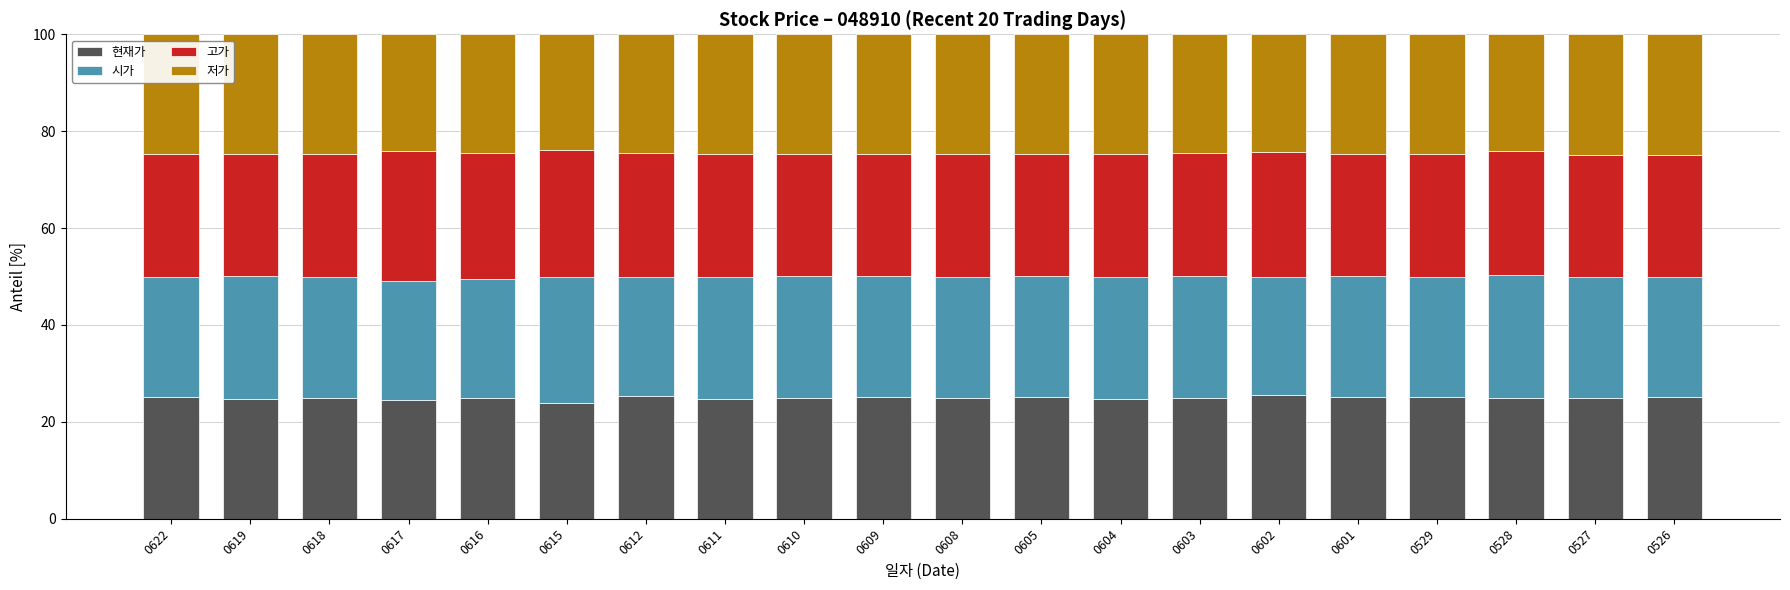

What is the value of the 현재가 bar at the 8th from the left?

24.7